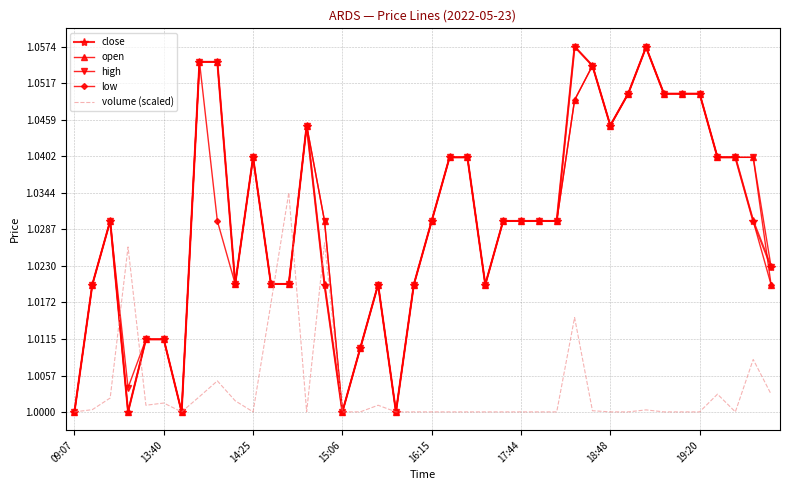

What is the sum of all volume (scaled) values?

40.1